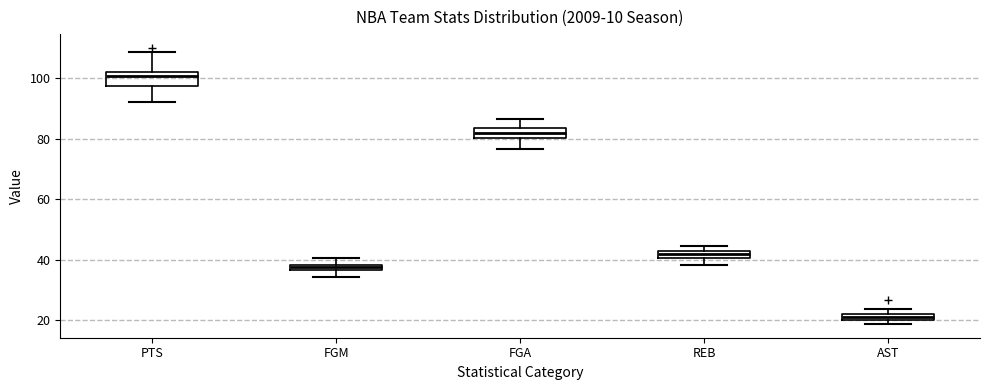

Which box's median line is the highest?

PTS